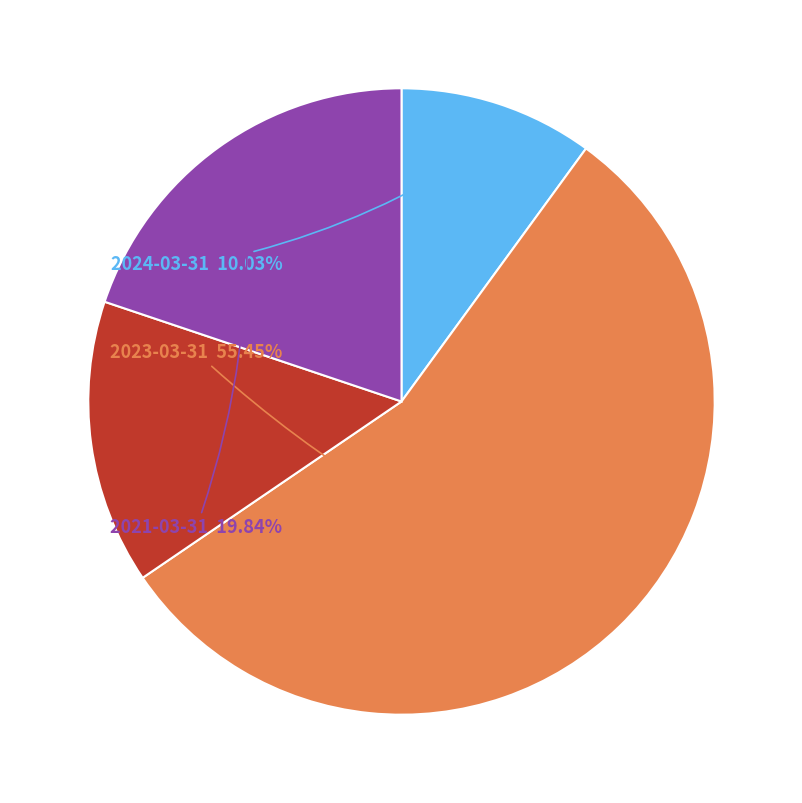

Is there a majority slice in this chart?

Yes